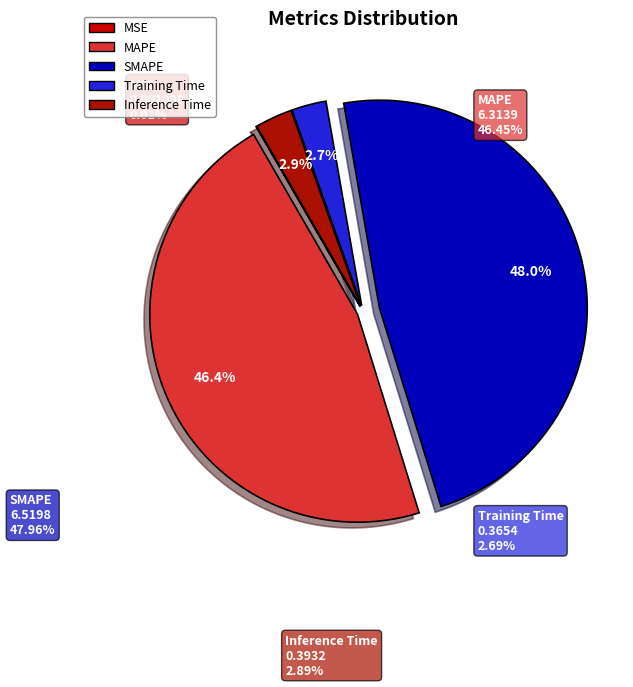

What is the change in value from SMAPE to Inference Time?

-6.1